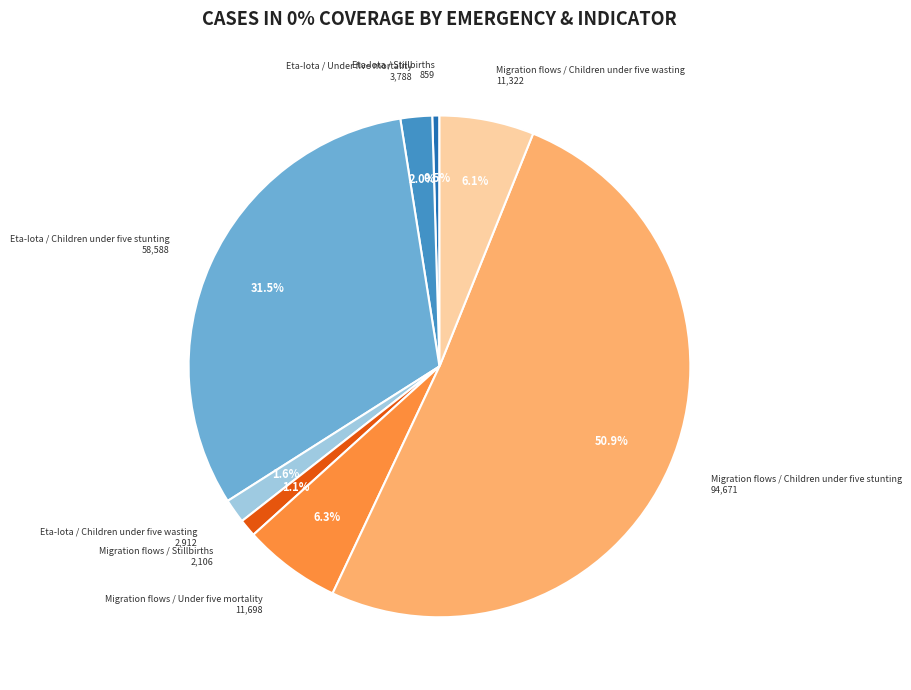

Is there any slice that represents more than half of the pie?

Yes